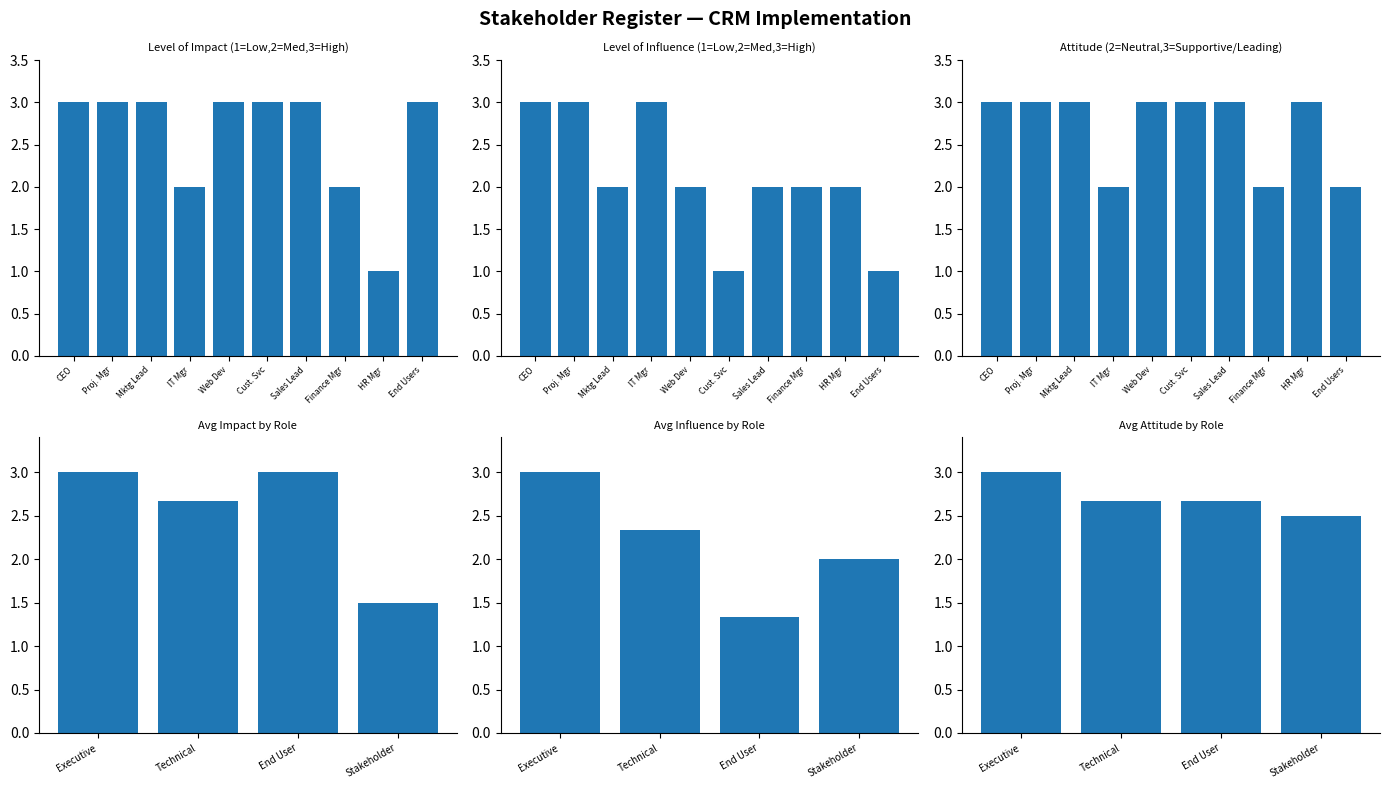

The value of Level of Influence at Proj. Mgr is 5. True or false?

False